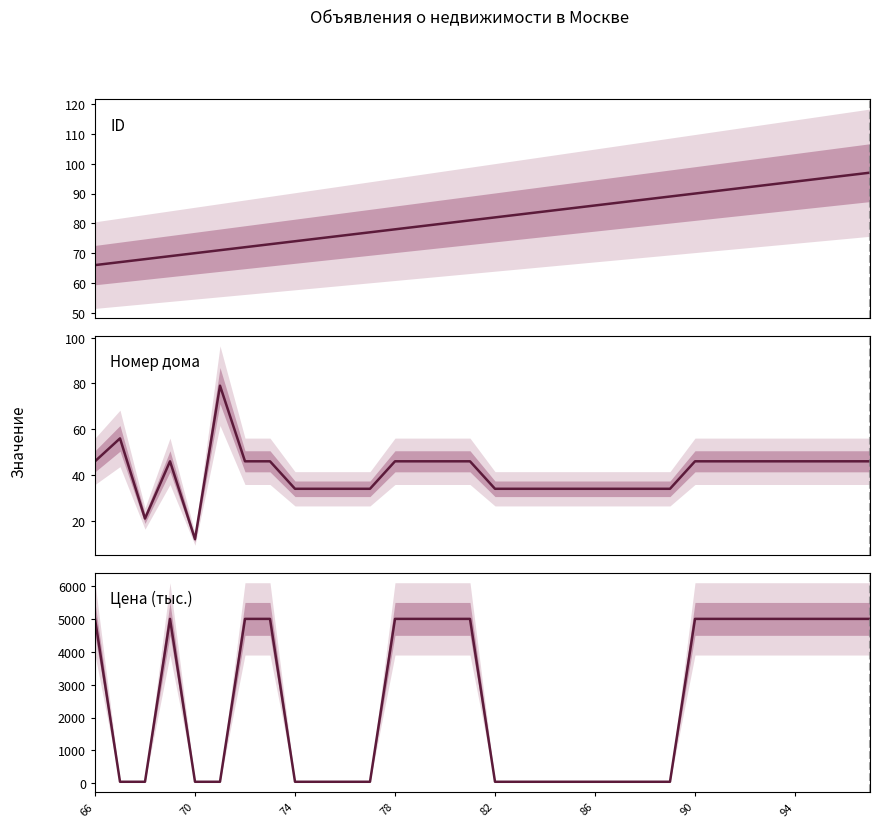

The value of Цена (тыс.) at 70 is 15. True or false?

False